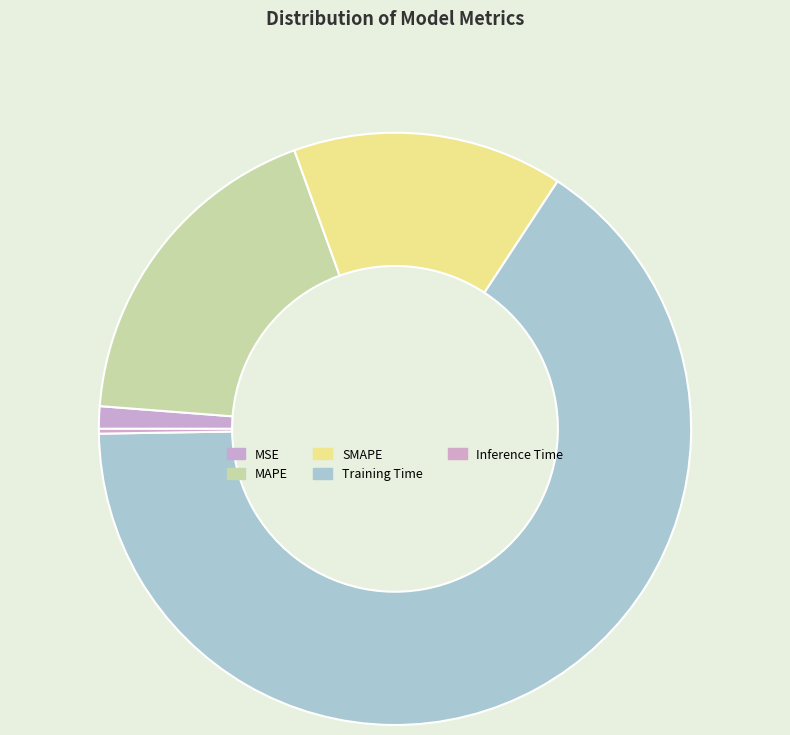

To the nearest percent, what portion does MAPE represent?

18%